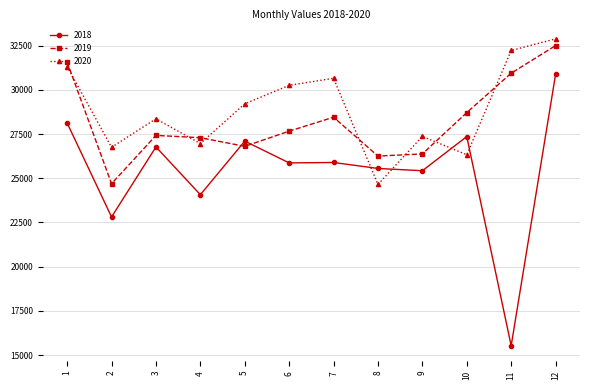

At which label does 2020 first exceed 29210?

1